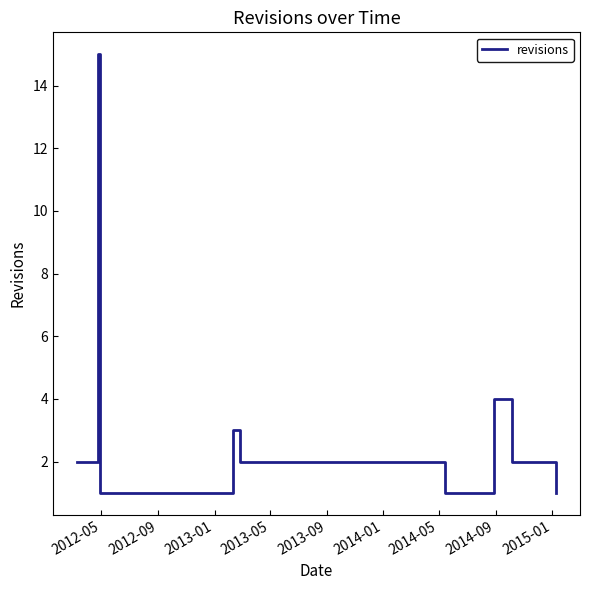

How many lines are shown in the chart?

1